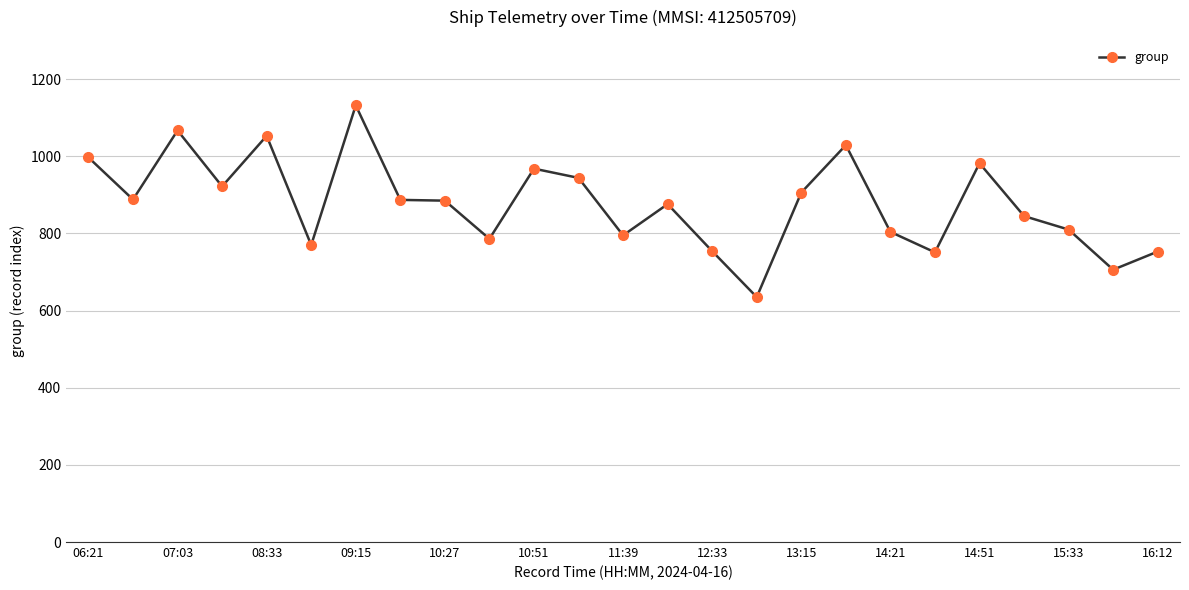

What is the value of the 4th point from the left?

922